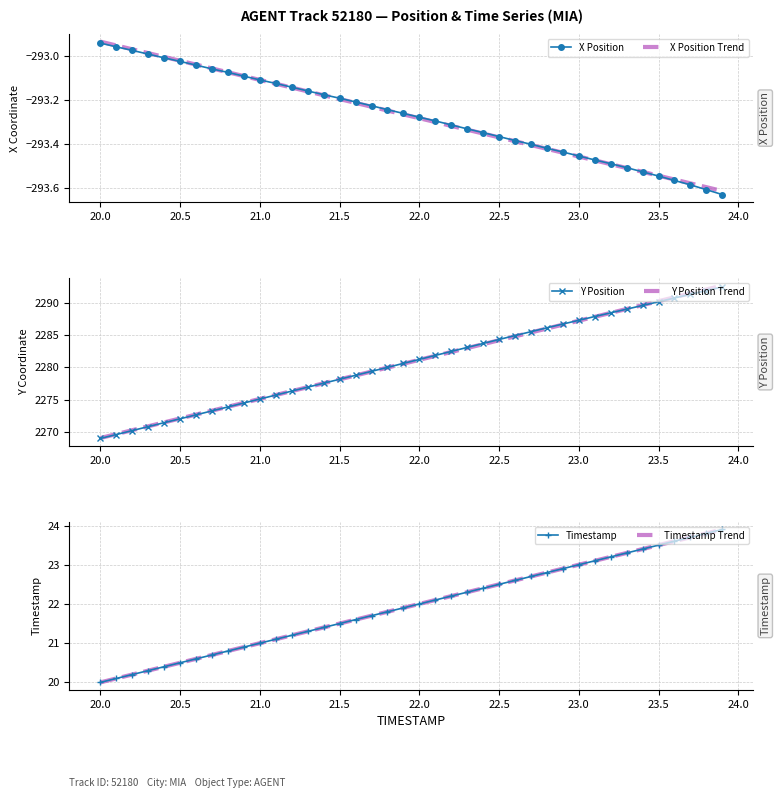

Which category has the highest value in the X Position Trend series?

20.0